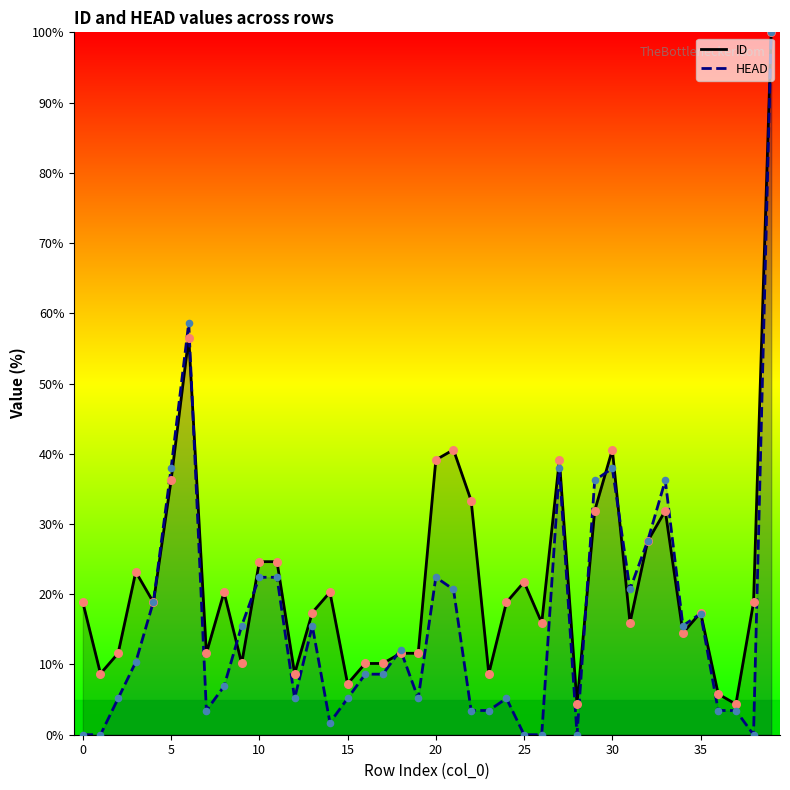

What is the total value across all series at 25?

21.7